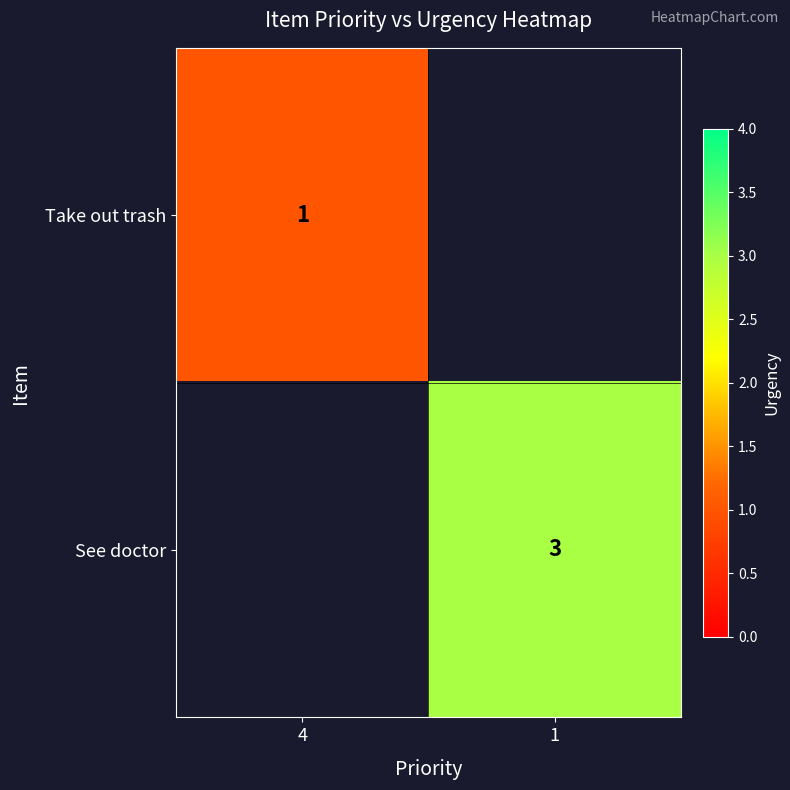

The Take out trash series shows 1 at 4. True or false?

True